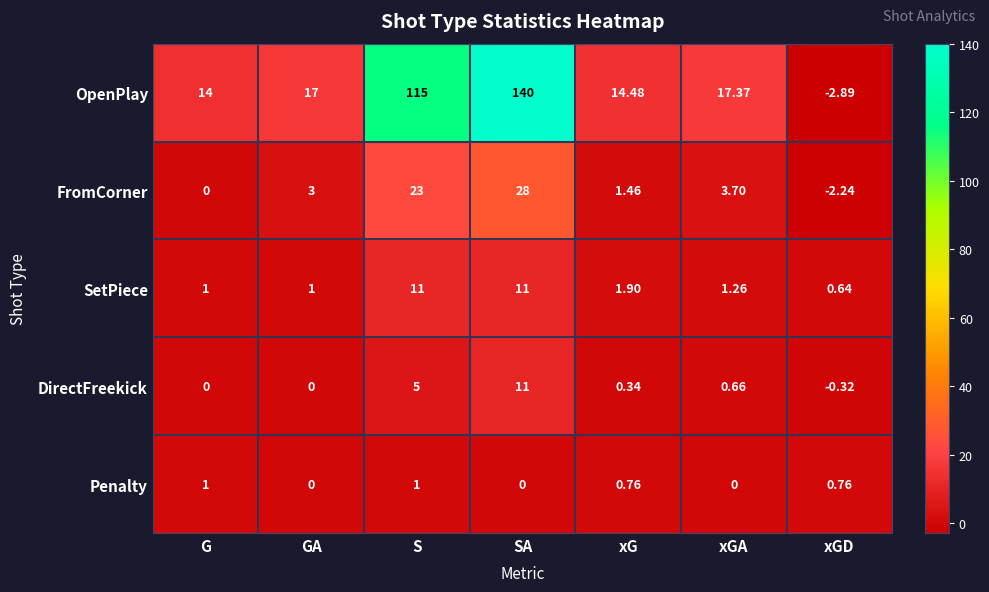

At how many categories does at least one series exceed 0?

7